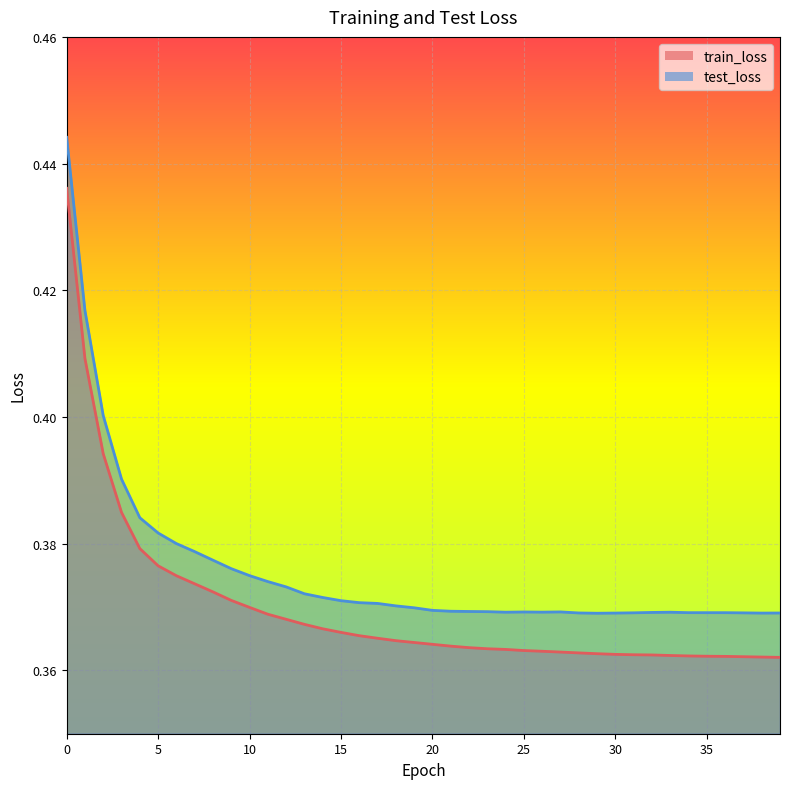

True or false: test_loss and train_loss cross at least once.

False